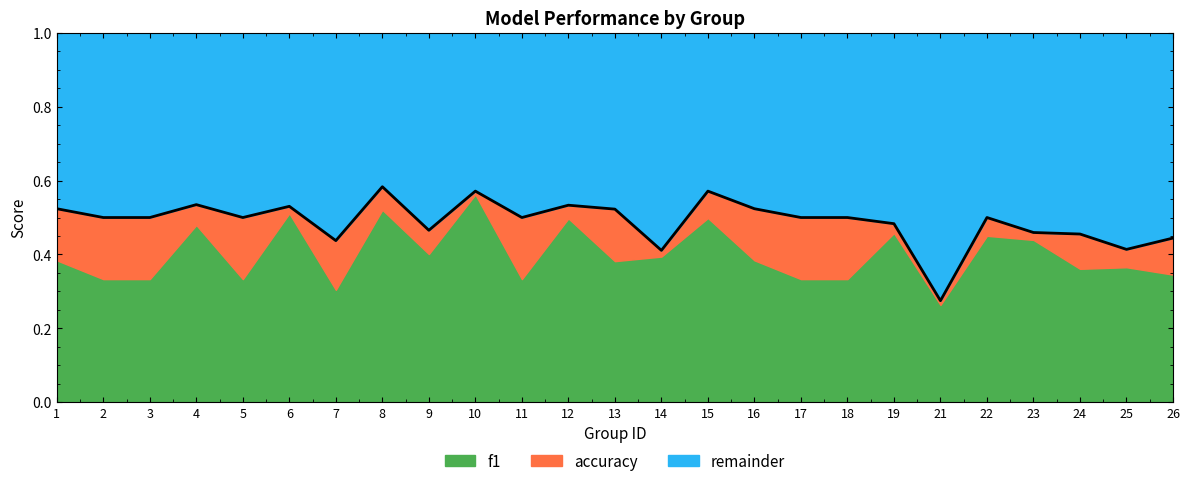

At which category does the chart reach its peak across all series?

8